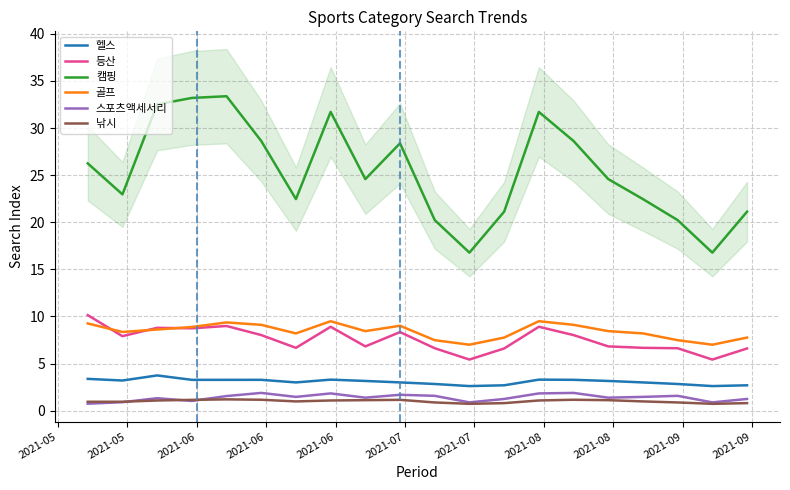

True or false: 스포츠액세서리 and 헬스 intersect in this chart.

False